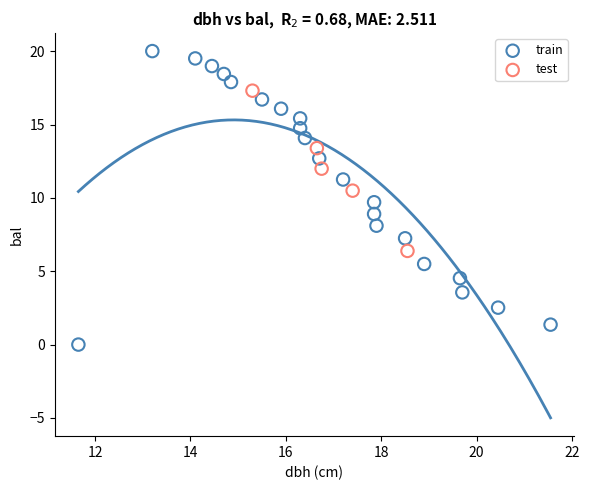

Which series reaches the minimum Y coordinate?

train